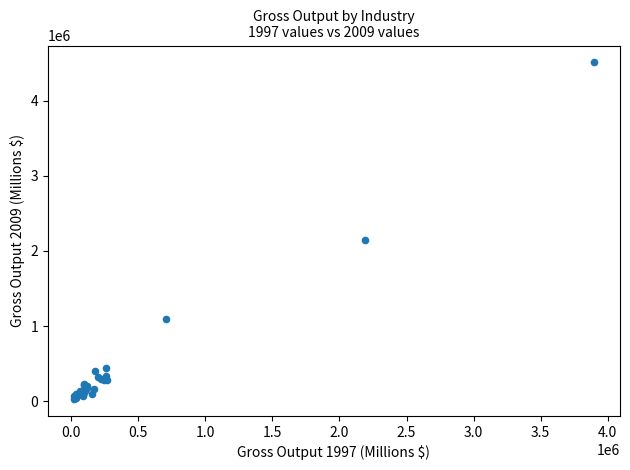

What Y value in the scatter plot is closest to 2269291?

2152092